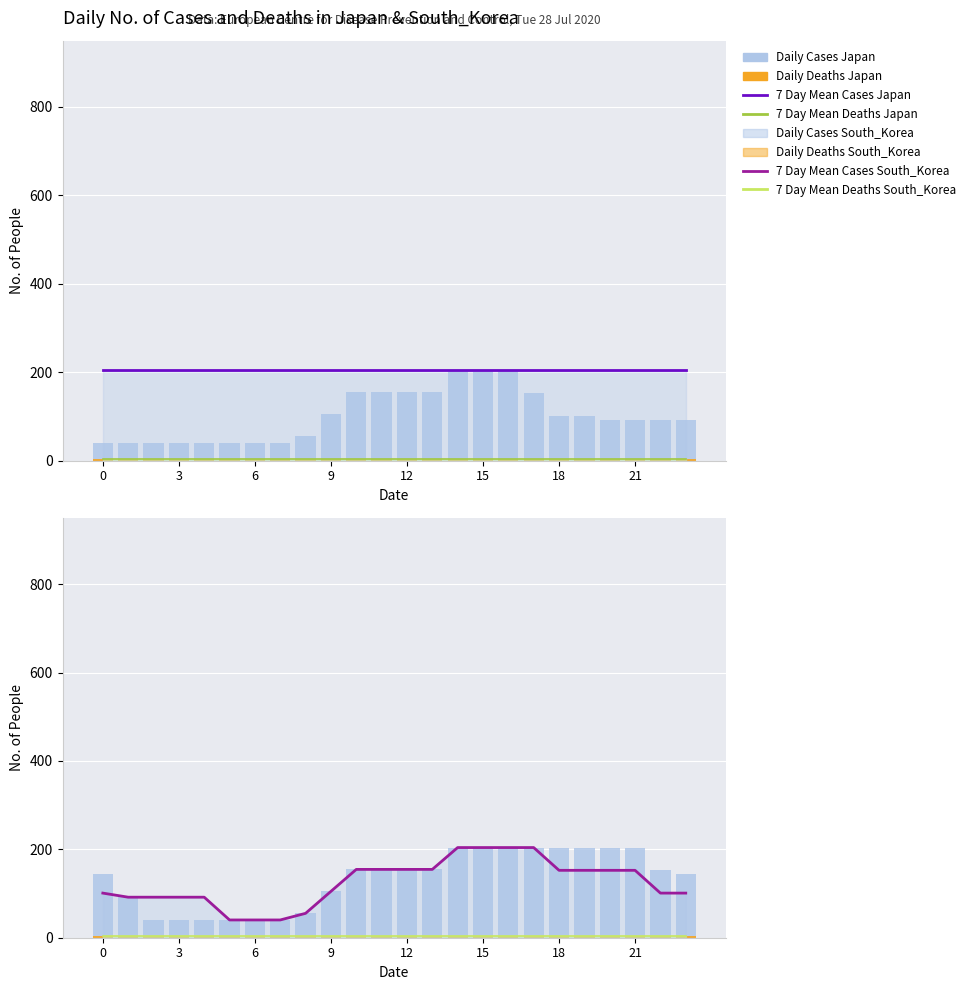

How many data points does each series have?

24